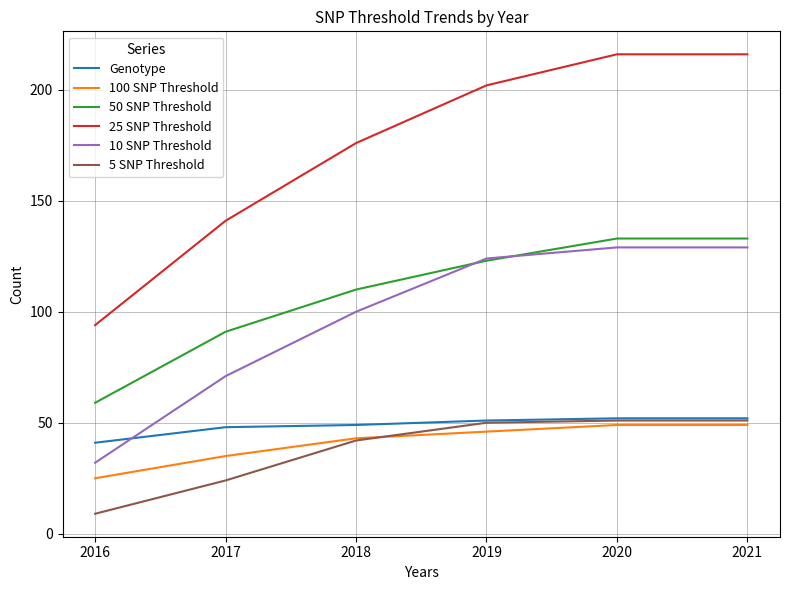

What value does the 25 SNP Threshold series have at 2016, to the nearest 50?

100